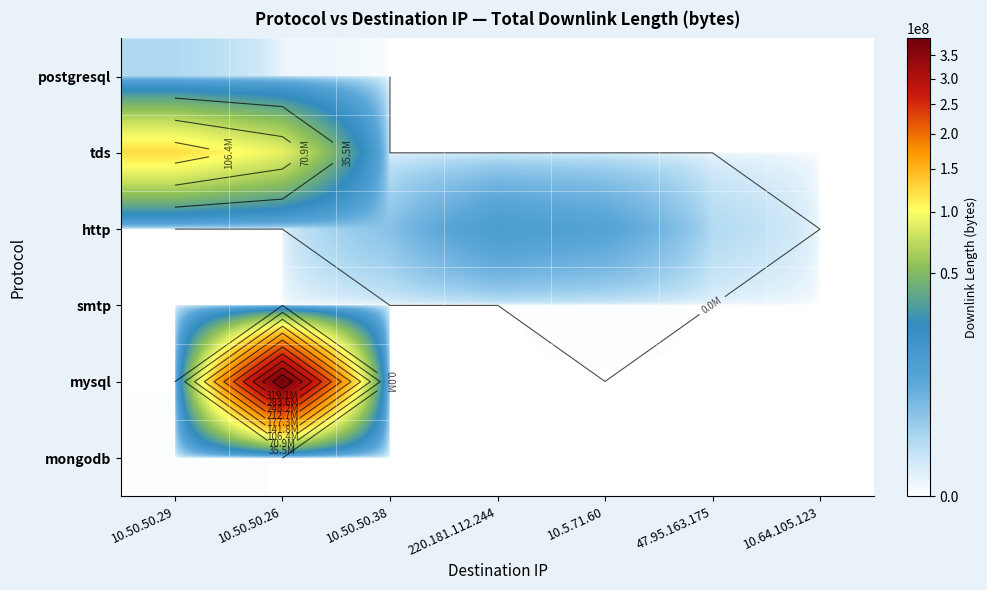

The value of smtp at 10.50.50.38 is -124. True or false?

False